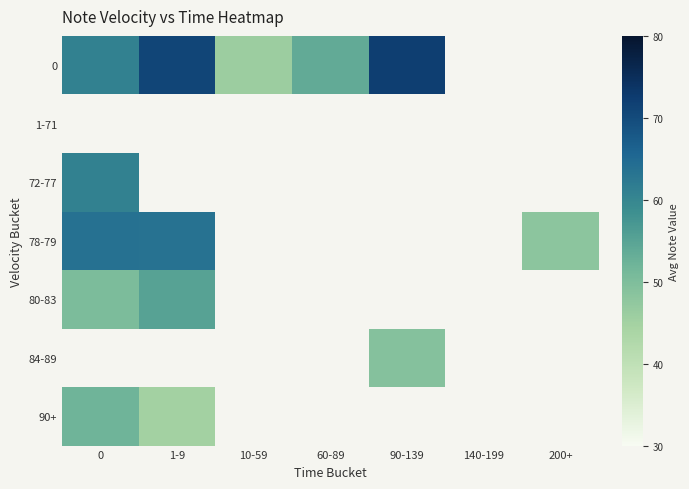

Is the value of 90+ at 200+ greater than the value of 72-77 at 1-9?

No